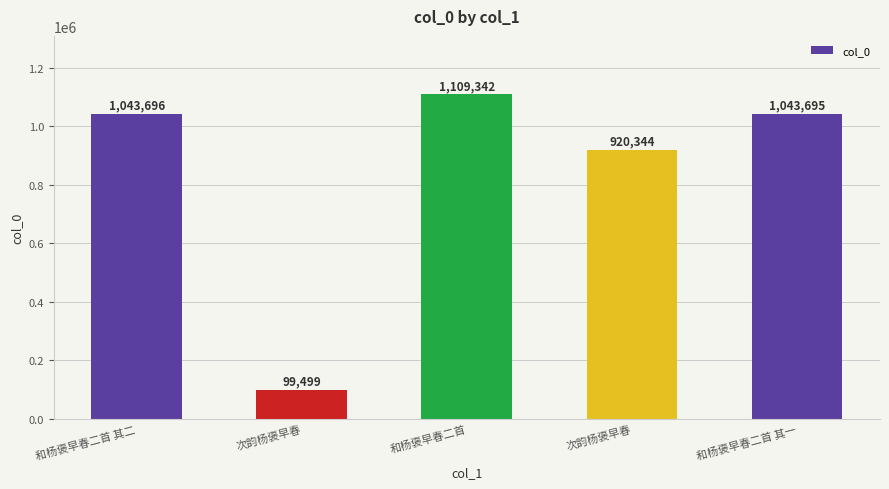

What value does the data have at 和杨褒早春二首 其一, to the nearest 50?

1043700